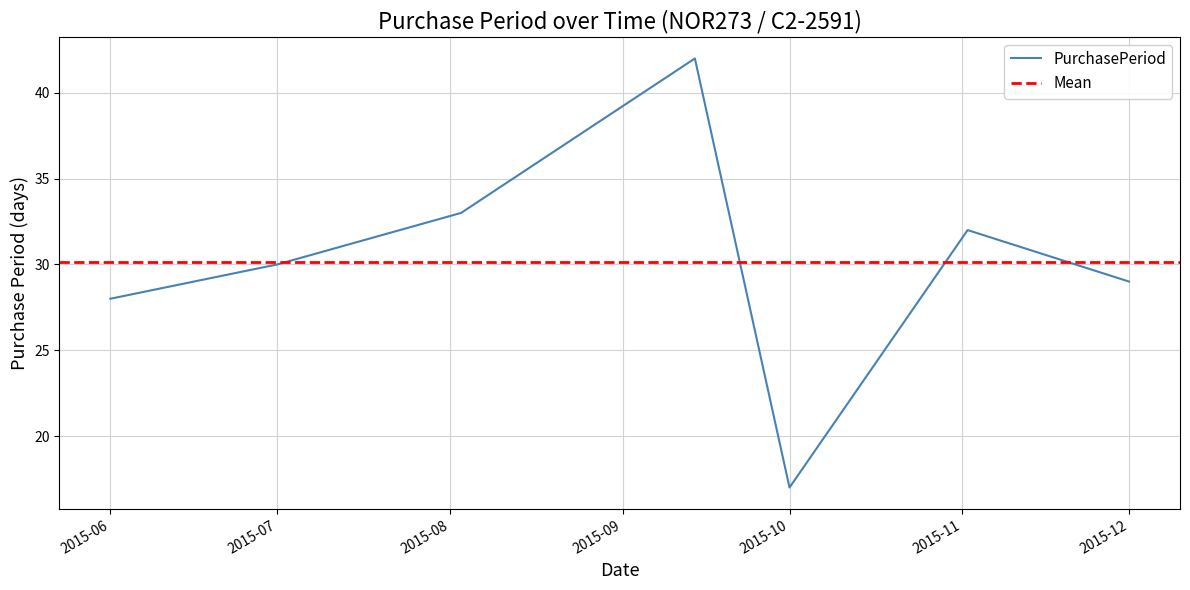

What is the label of the 3rd point from the left?

2015-08-03